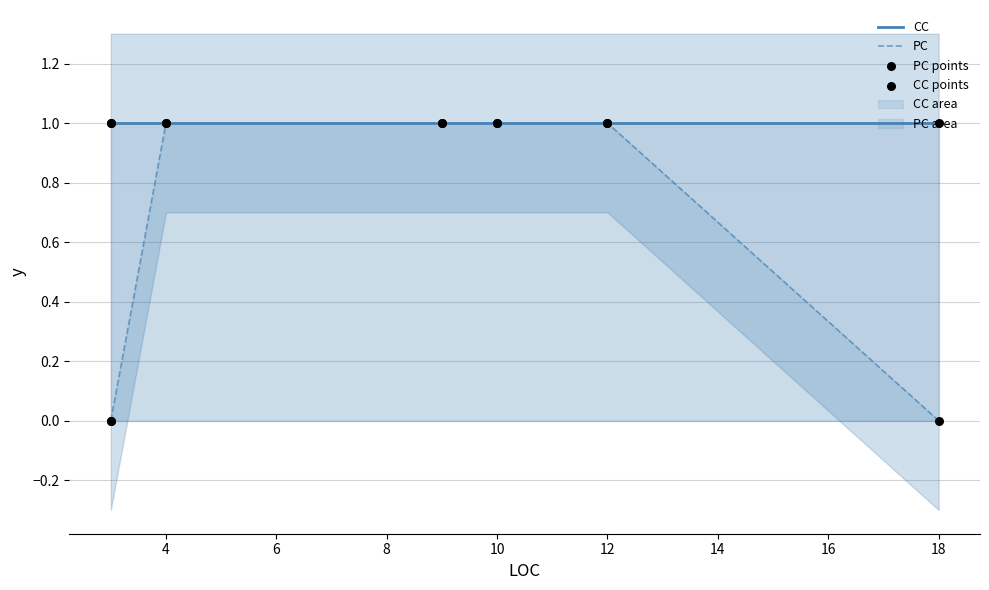

What are all the series names shown in the legend?

CC, PC, PC points, CC points